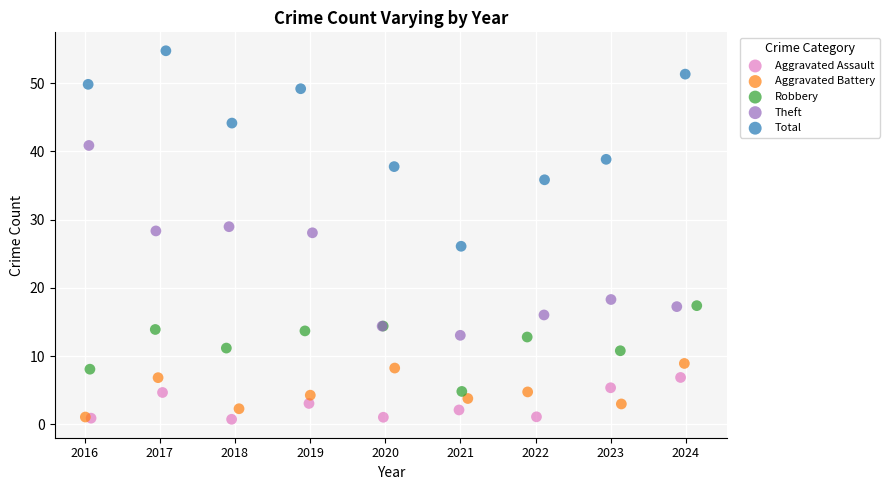

Which series contains the highest Y value?

Total